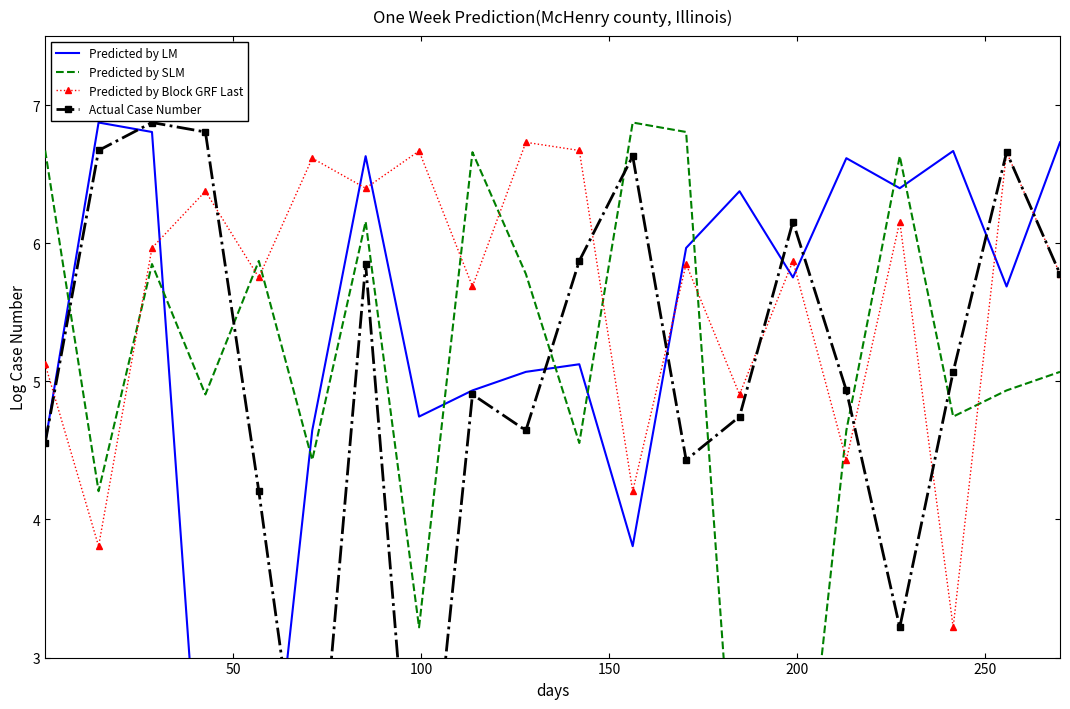

What are all the series names shown in the legend?

Predicted by LM, Predicted by SLM, Predicted by Block GRF Last, Actual Case Number